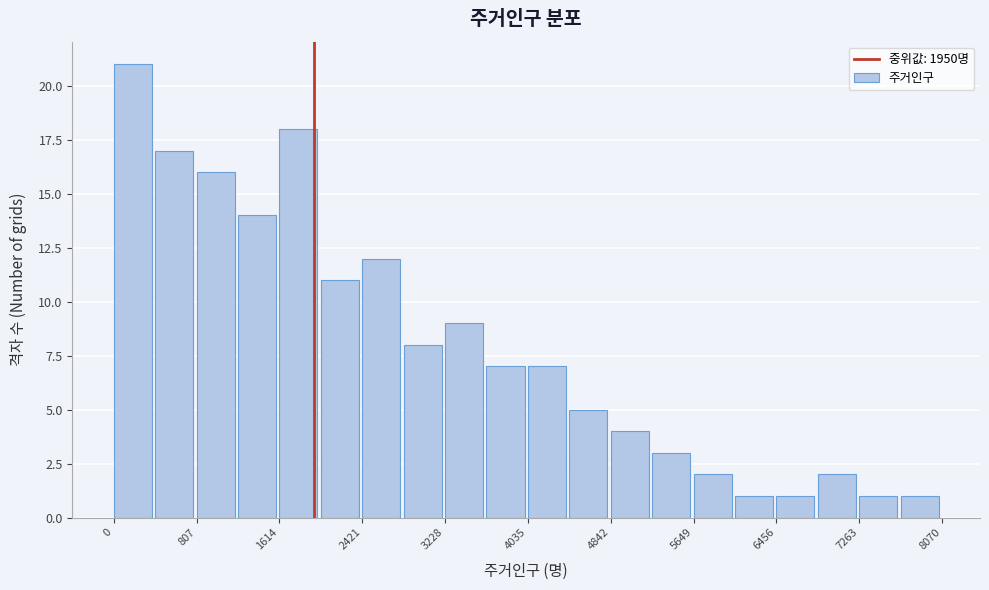

How tall is the bar that spans 6100 to 6500 on the x-axis? Neither the bar edges nor the heights are printed on the chart, so give them approximately, as read against the axes.

1